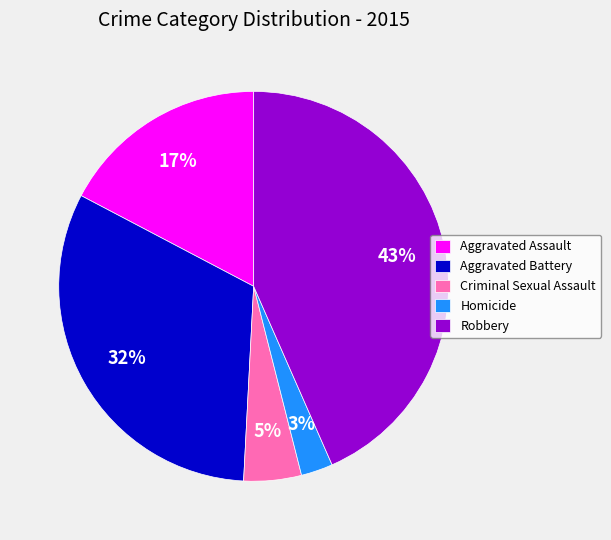

Count the number of slices in the pie.

5